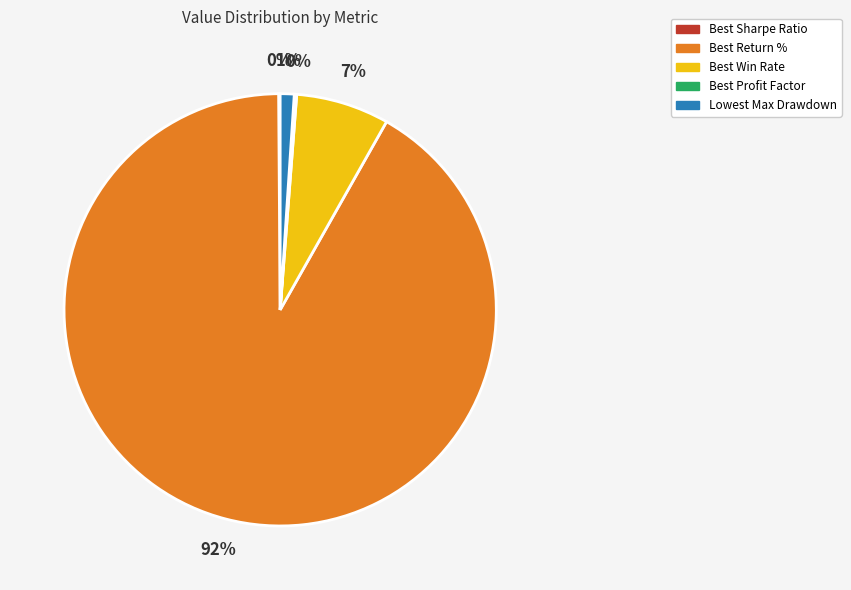

Is it true that Lowest Max Drawdown is 1% of the pie?

True